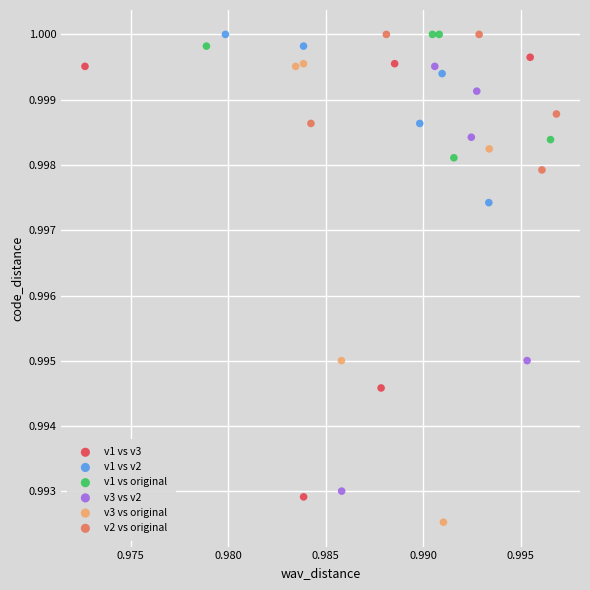

Which series has the largest Y range (max minus min)?

v3 vs original